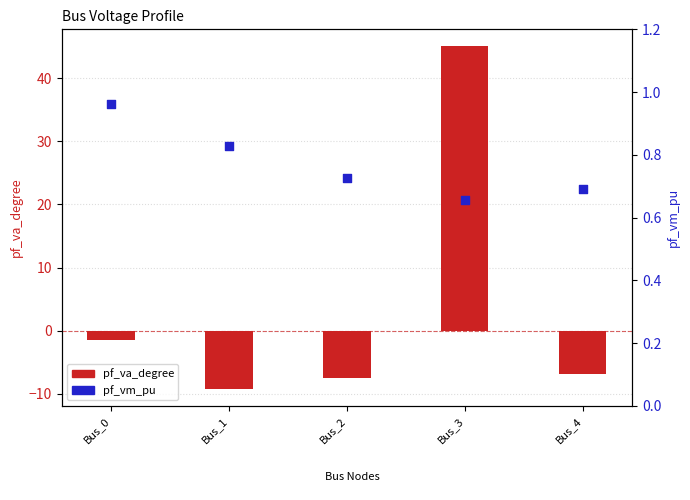

At how many categories does at least one series exceed 3?

1